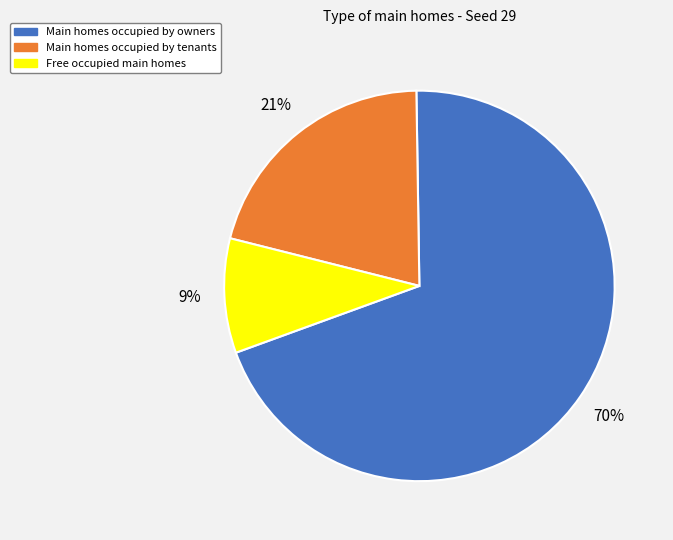

To the nearest percent, what is the average slice percentage?

33%